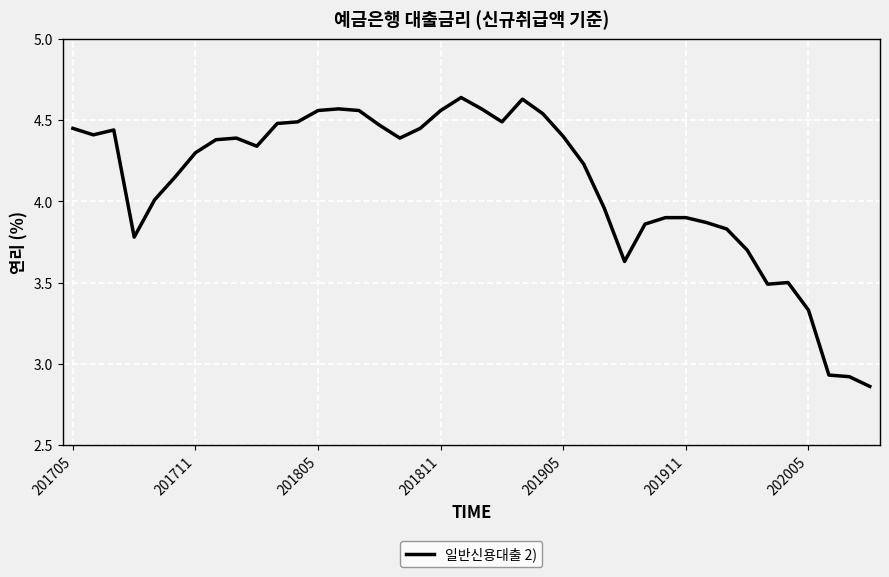

What is the difference between the maximum and minimum values?

1.8